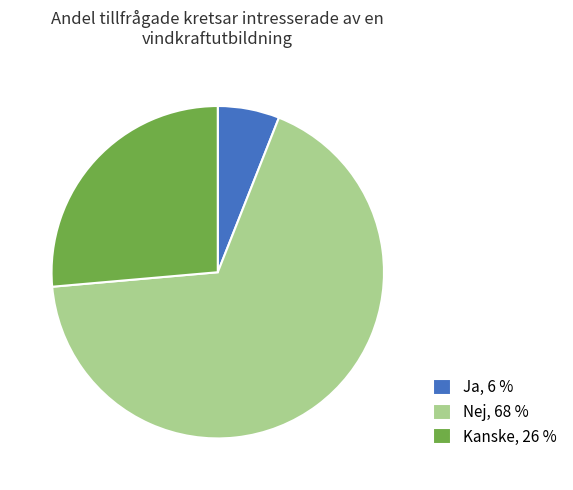

Which has a higher value, Nej, 68 % or Ja, 6 %?

Nej, 68 %